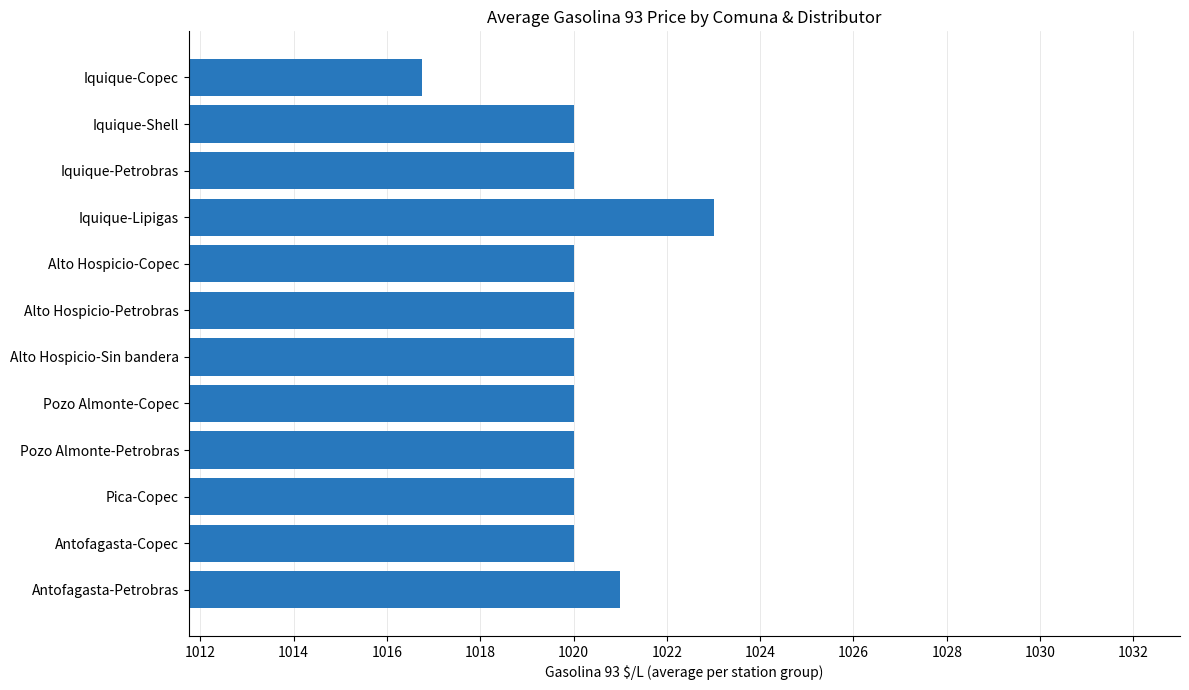

What is the smallest value displayed?

1016.8